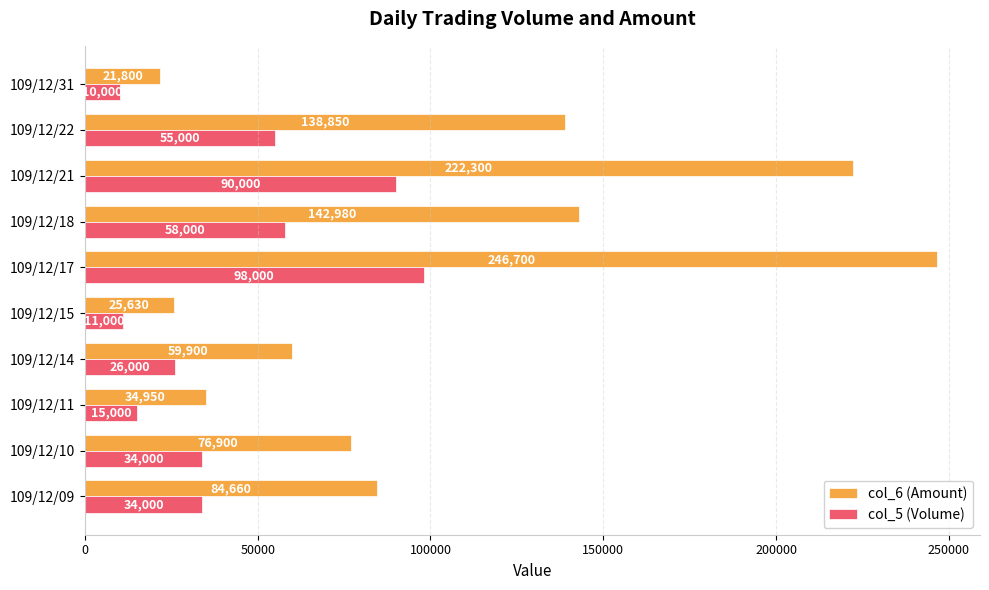

What is the highest value of the col_6 (Amount) series?

246700